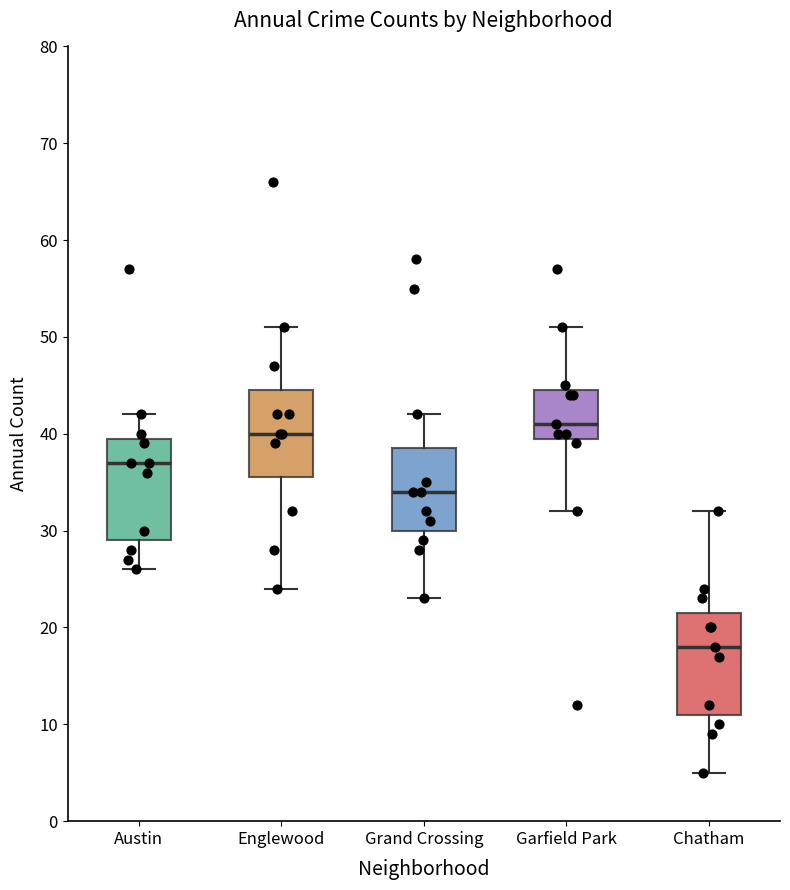

Reading left to right, read every box against the y-axis: the position of its median line, the range the box covers, and the ends of its whiskers. The values are not printed on the chart, so give them approximately, as read against the axis.

Austin: median 37, box 29 to 40, whiskers 26 to 42
Englewood: median 40, box 36 to 45, whiskers 24 to 51
Grand Crossing: median 34, box 30 to 39, whiskers 23 to 42
Garfield Park: median 41, box 40 to 45, whiskers 32 to 51
Chatham: median 18, box 11 to 22, whiskers 5 to 32